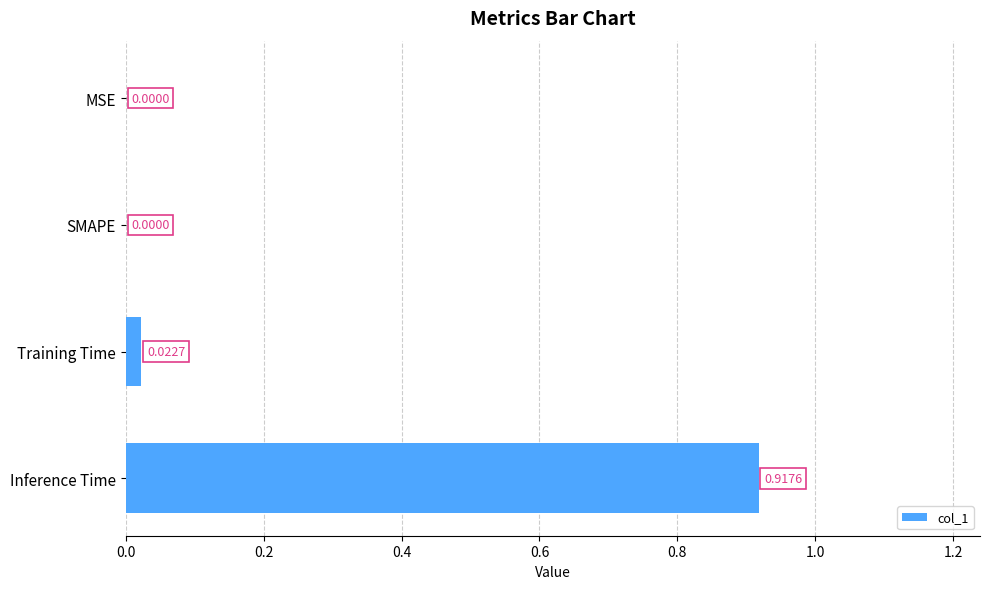

Which label corresponds to the largest value in the chart?

Inference Time